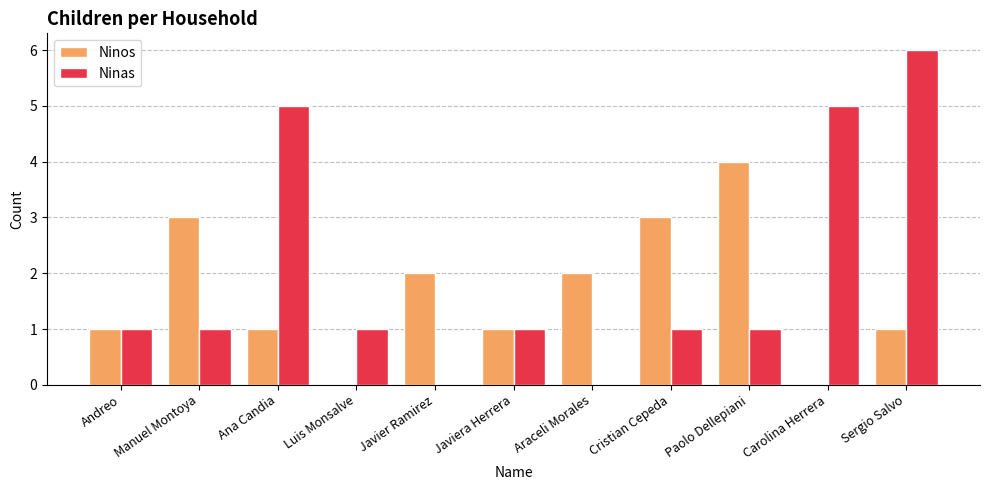

At which category is the sum across all series the highest?

Sergio Salvo